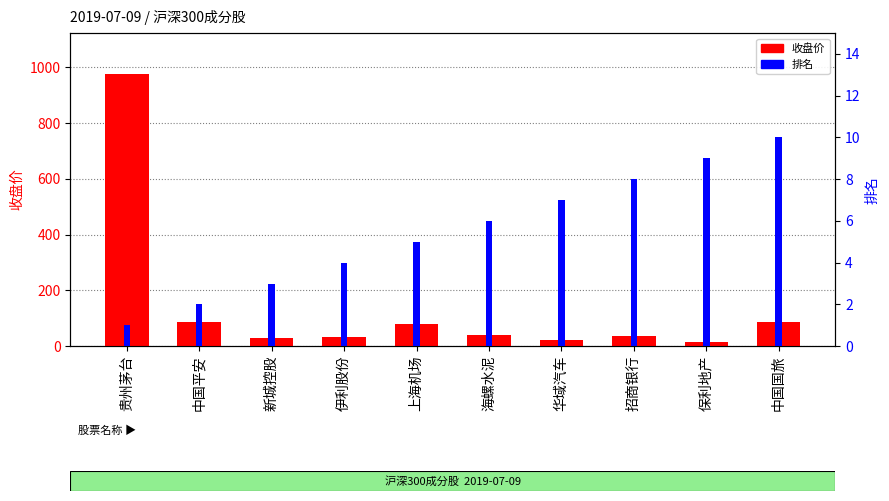

What is the sum of the 收盘价 values at 新城控股 and 中国国旅?

113.4